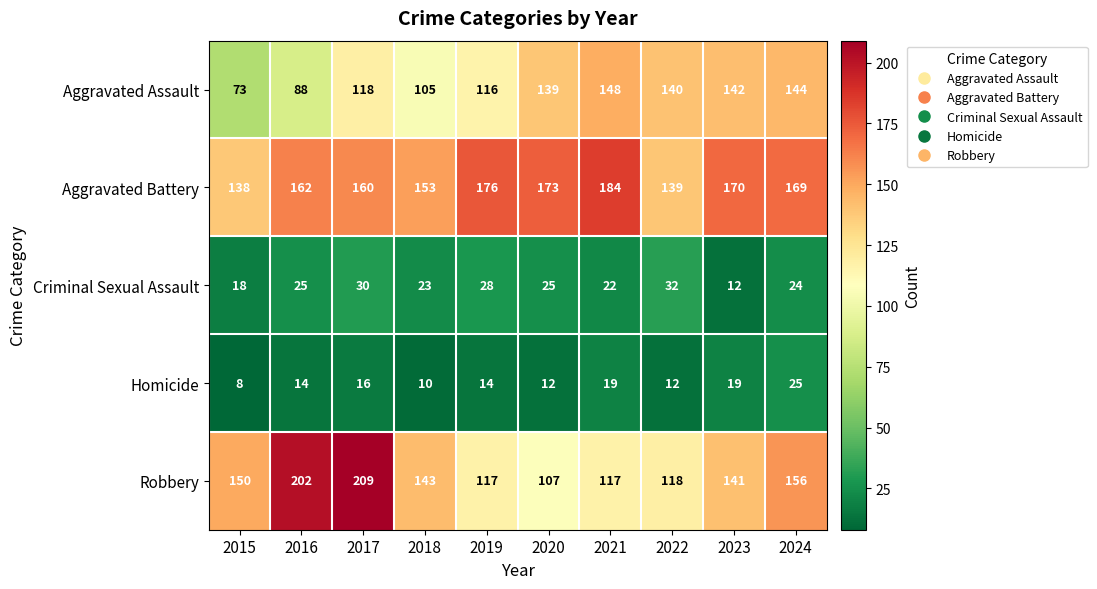

What is the sum of all Aggravated Battery values?

1624